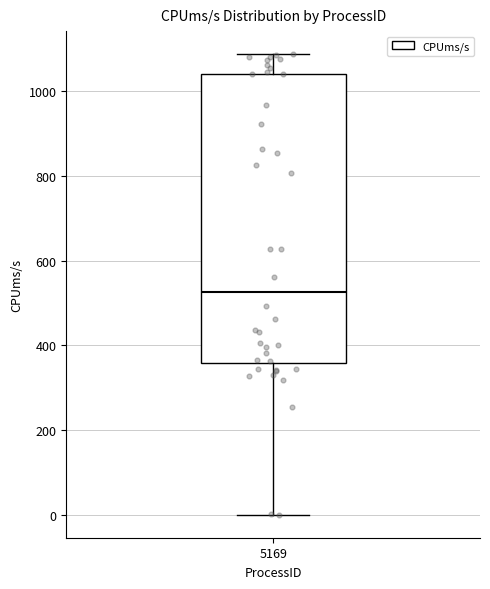

Read this box plot against the y-axis: the position of the median line, the range covered by the box, and the ends of both whiskers. The values are not printed on the chart, so give them approximately, as read against the axis.

median 520, box 360 to 1040, whiskers 0 to 1080